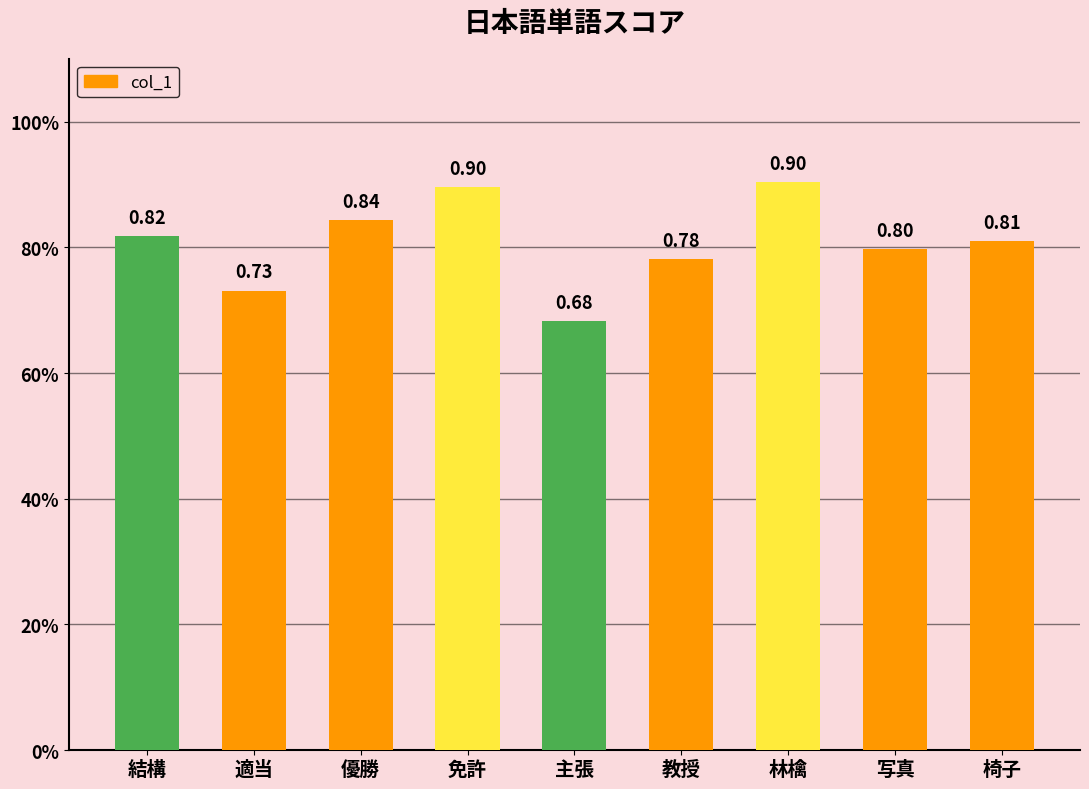

What is the maximum value shown in the chart?

0.9